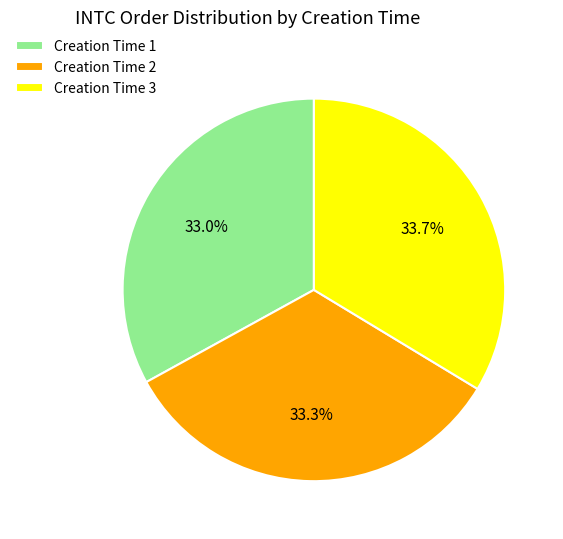

Is there a majority slice in this chart?

No